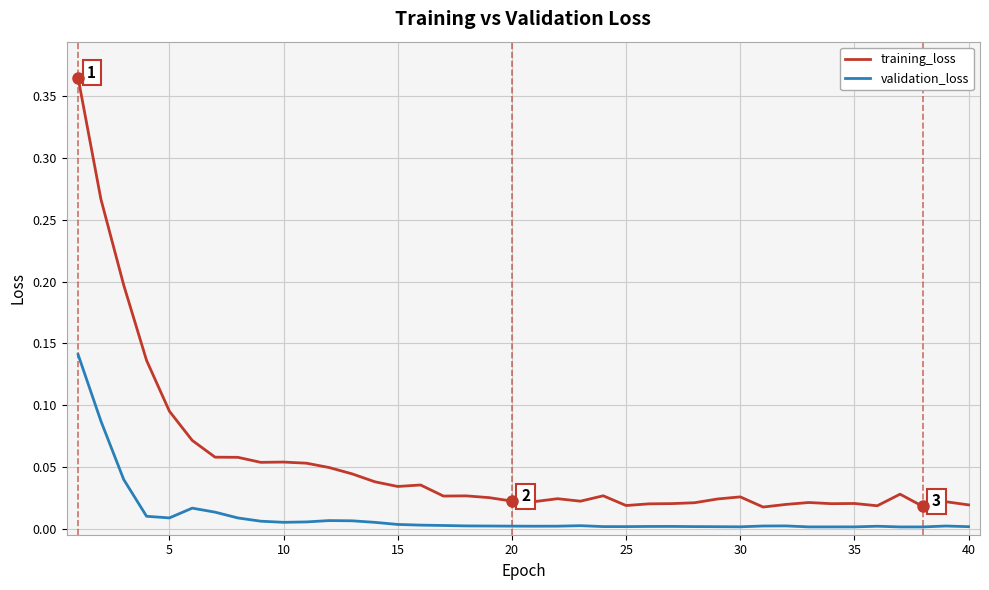

Rank the series by their average value, from highest to lowest.

training_loss, validation_loss